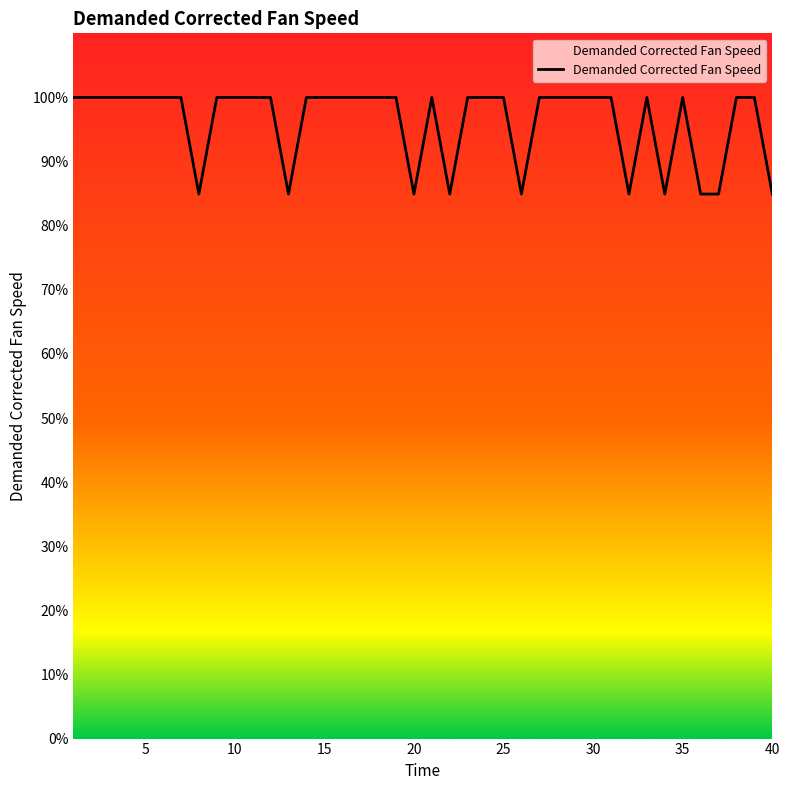

How many lines are shown in the chart?

1